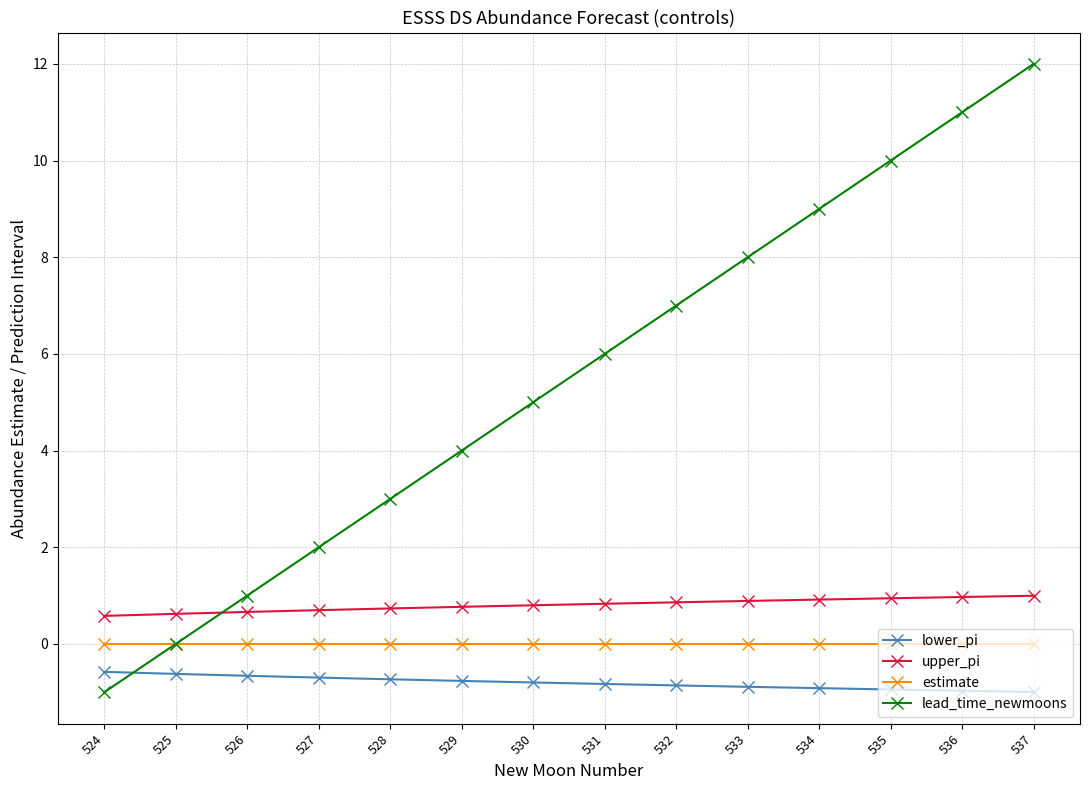

Rank the series by their maximum value, from lowest to highest.

lower_pi, estimate, upper_pi, lead_time_newmoons